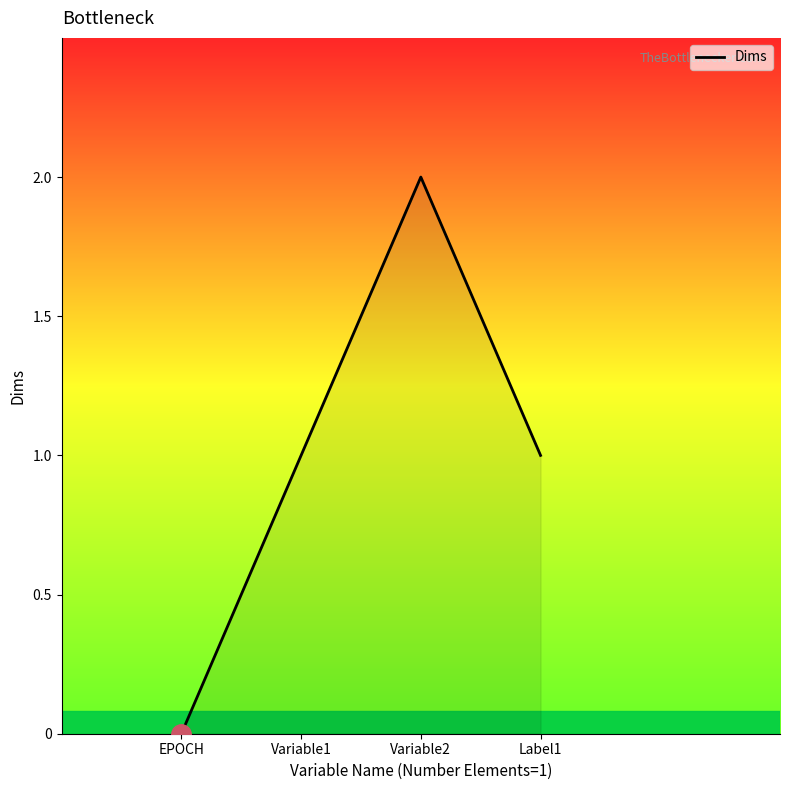

What position from the left is EPOCH?

1